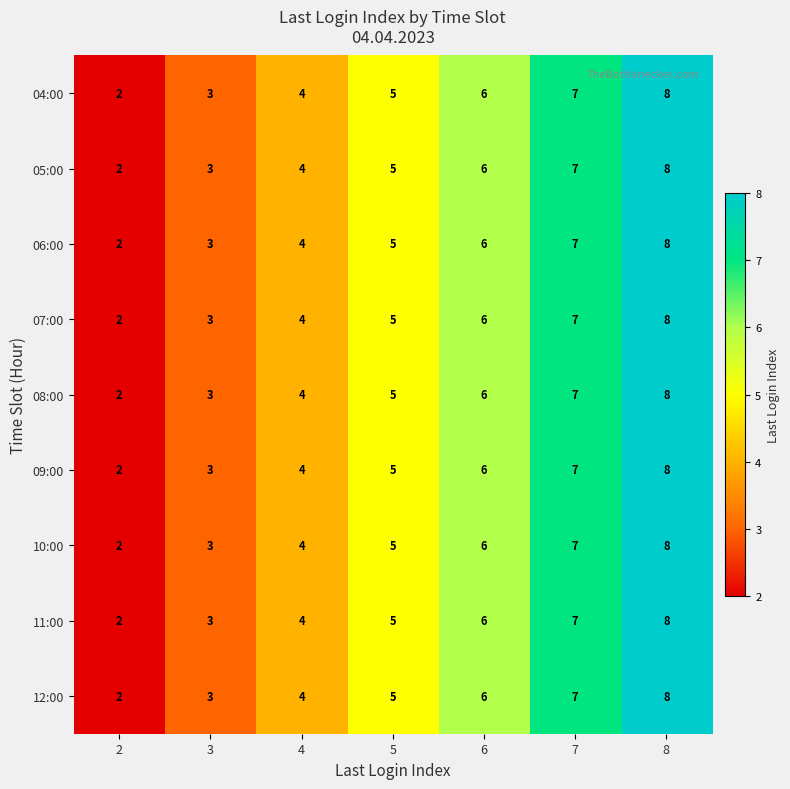

How many 10:00 values are between 3 and 7?

5